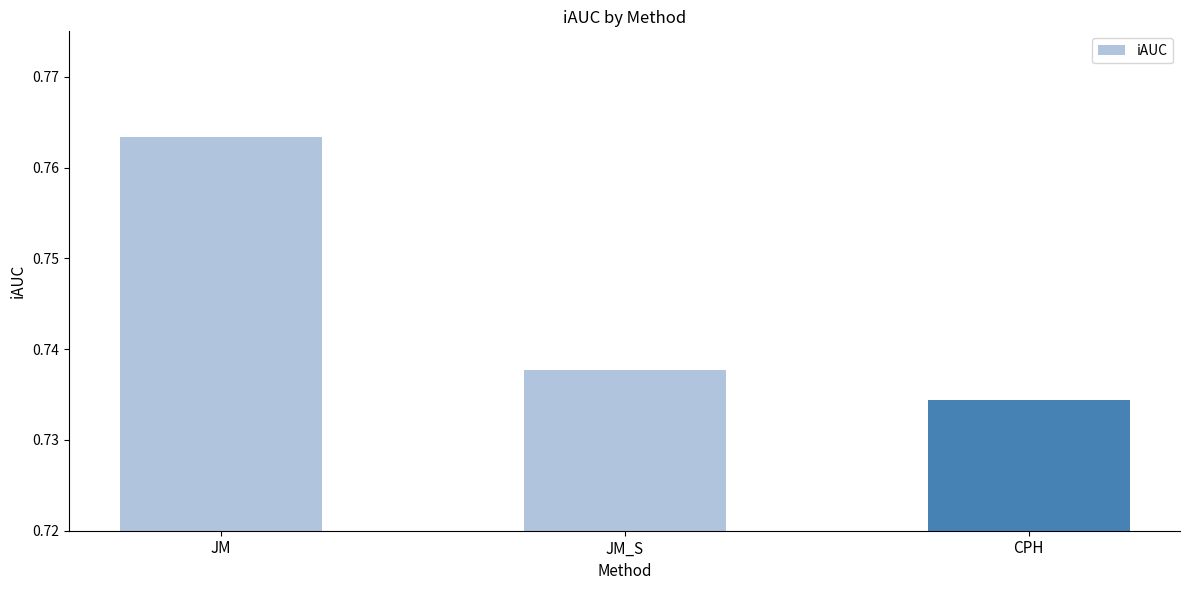

The chart shows a value of 0.3 at JM. True or false?

False